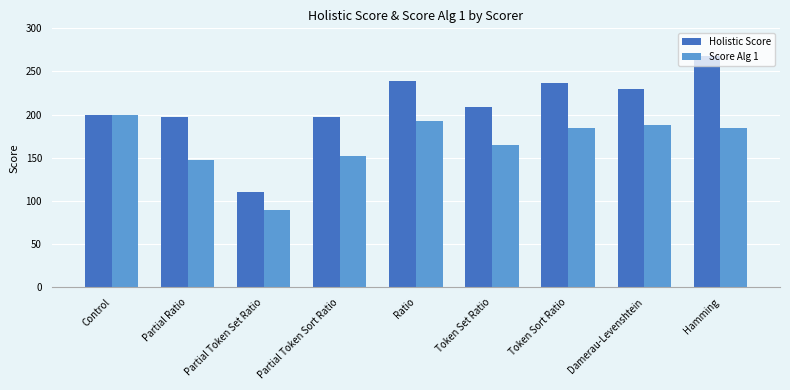

At which label does Score Alg 1 reach its minimum?

Partial Token Set Ratio